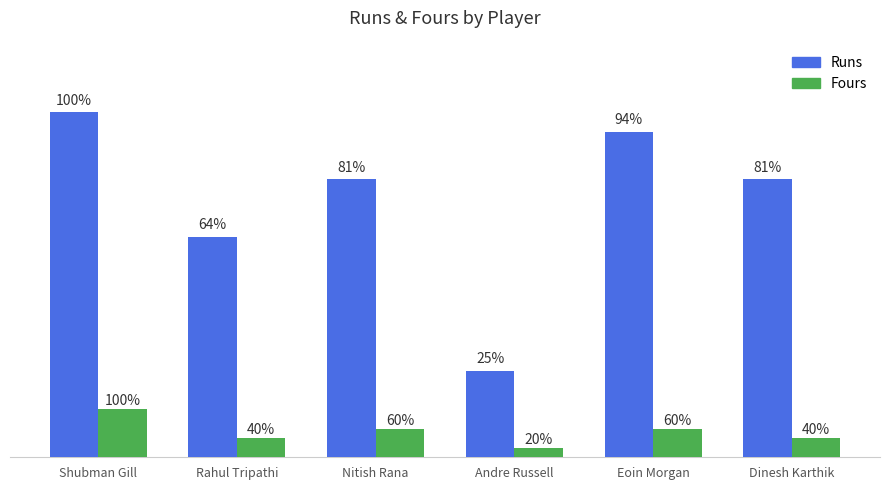

Are the bars grouped side by side (vs. stacked)?

Yes